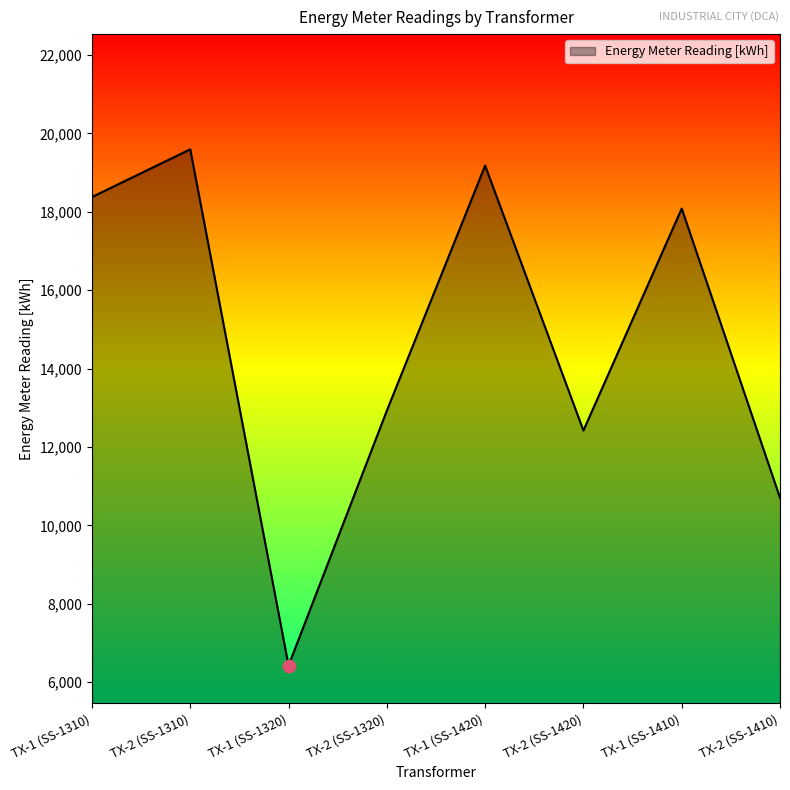

Which has a higher value, TX-2 (SS-1410) or TX-1 (SS-1320)?

TX-2 (SS-1410)